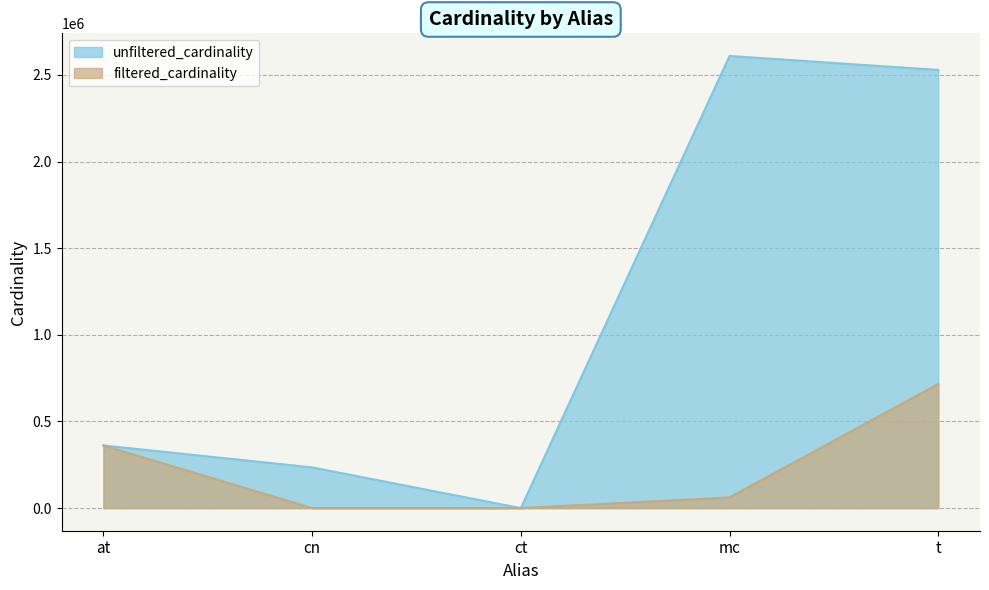

What is the total value across all series at ct?

8